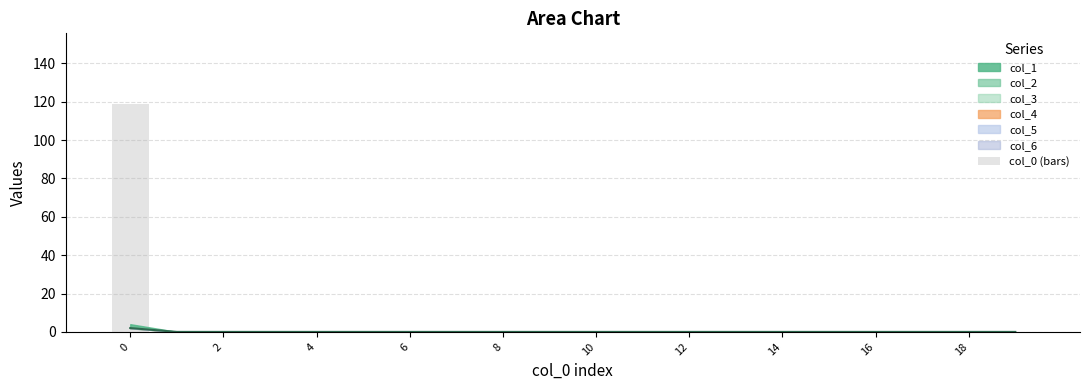

What is the sum of all values?

119